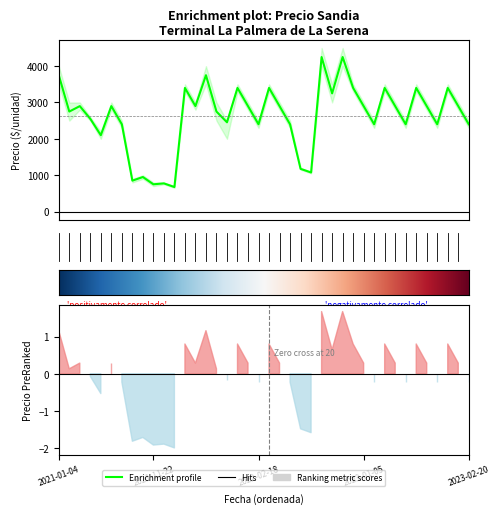

Count the number of categories in the chart.

40